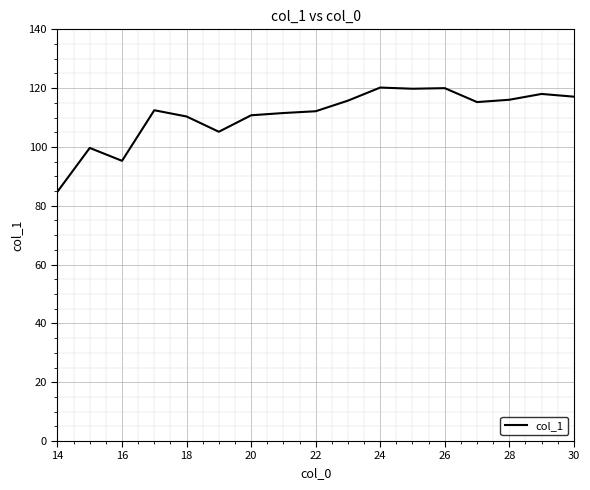

What is the difference between the maximum and minimum values?

35.4